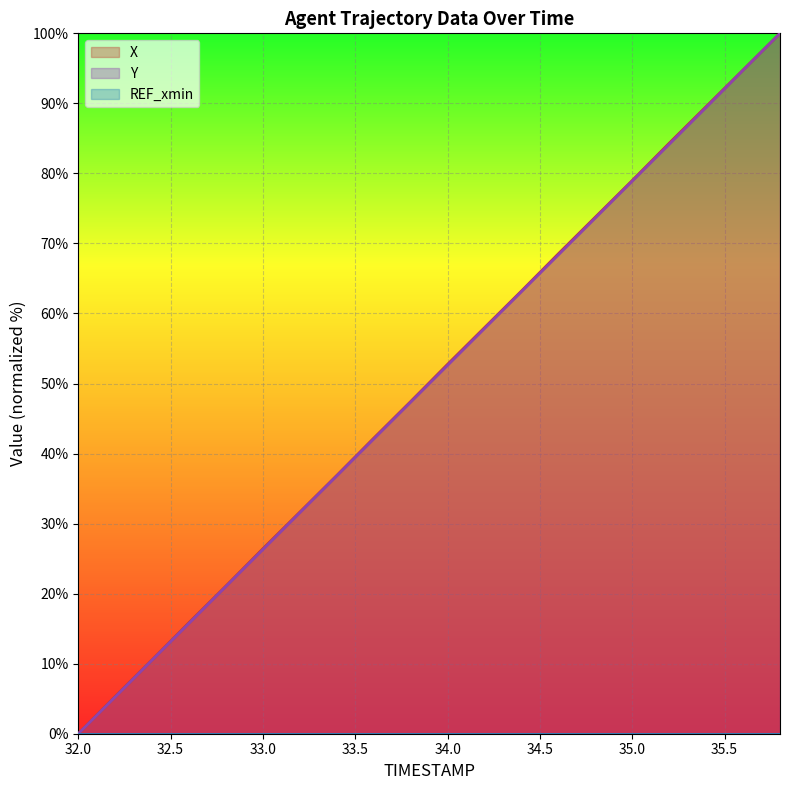

How many data points in X are above 52?

10